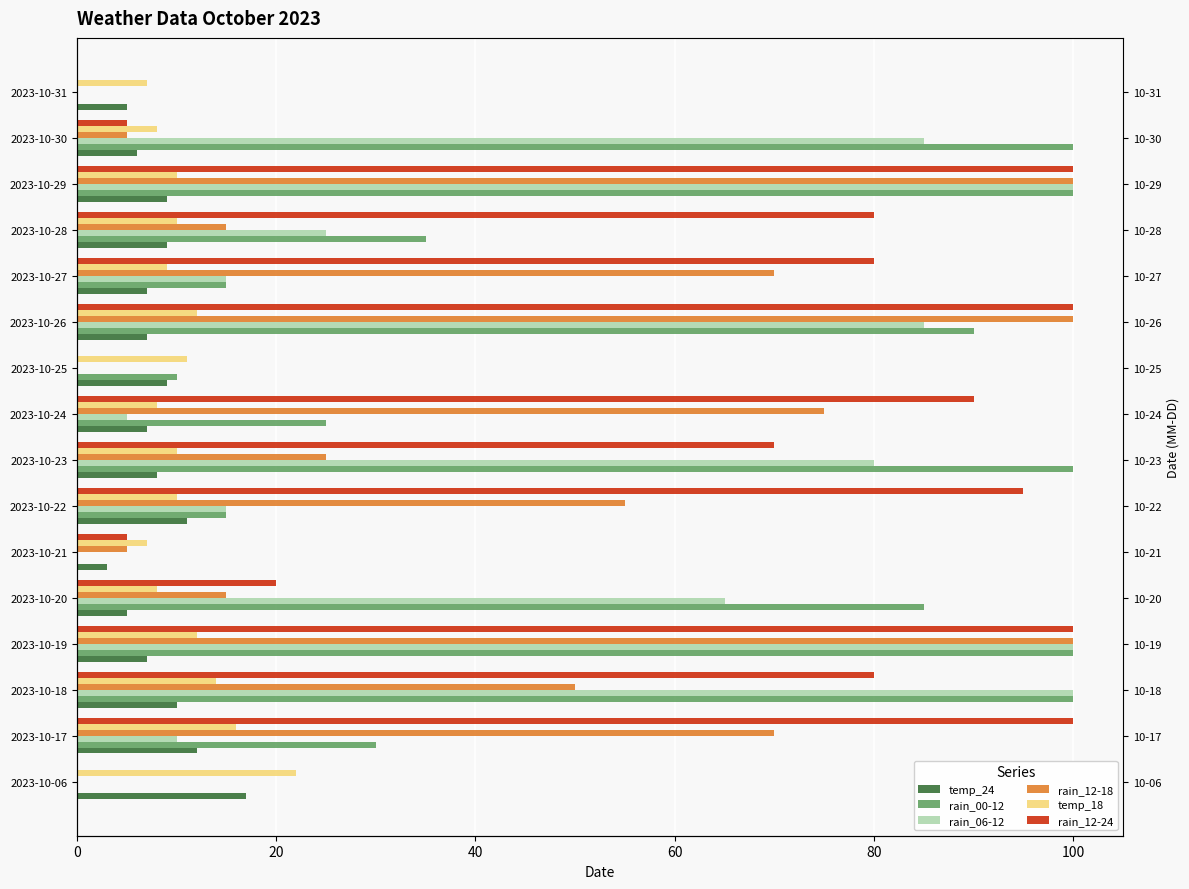

True or false: rain_06-12 has a value of -59 at 2023-10-25.

False